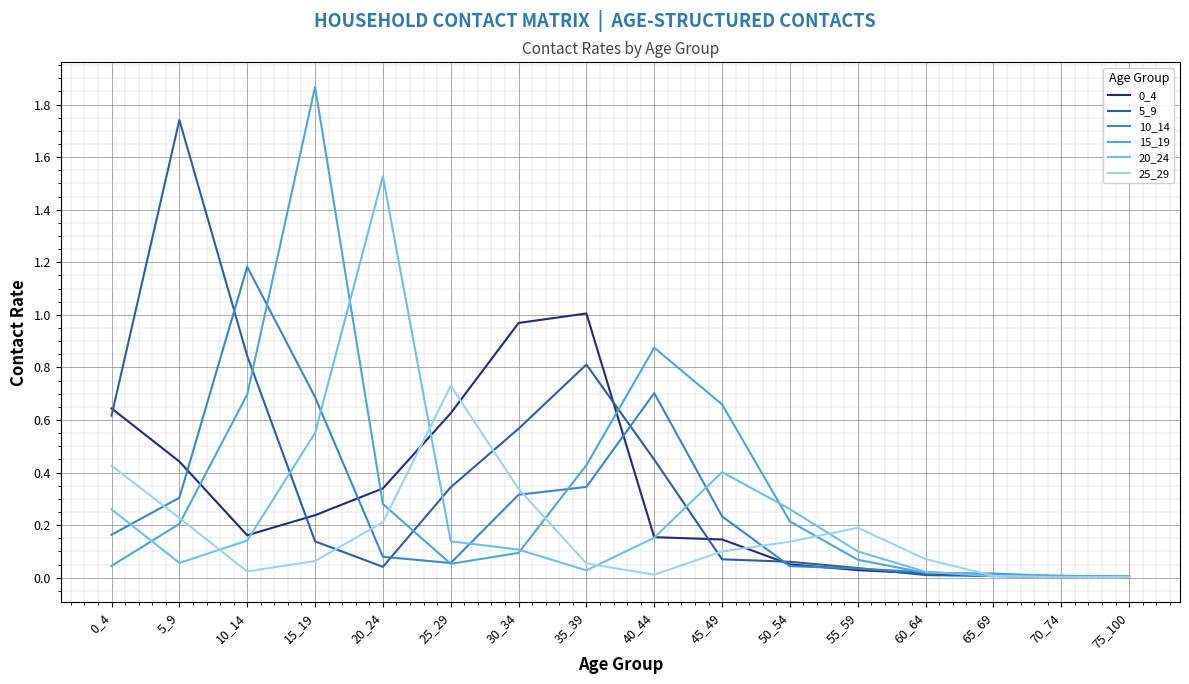

Which series has the largest range (max minus min)?

15_19